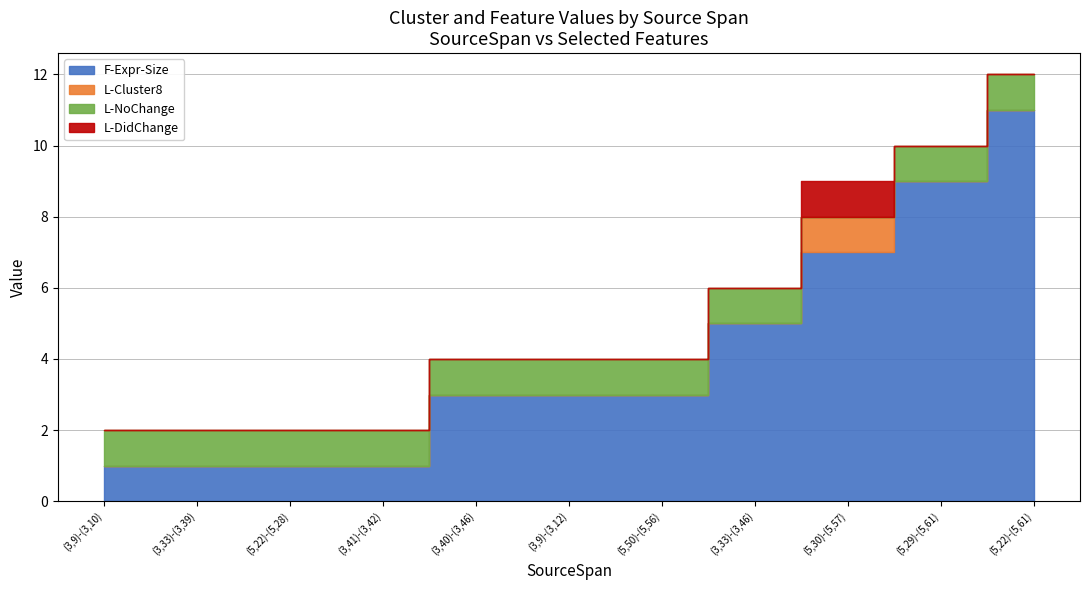

How many lines are shown in the chart?

4